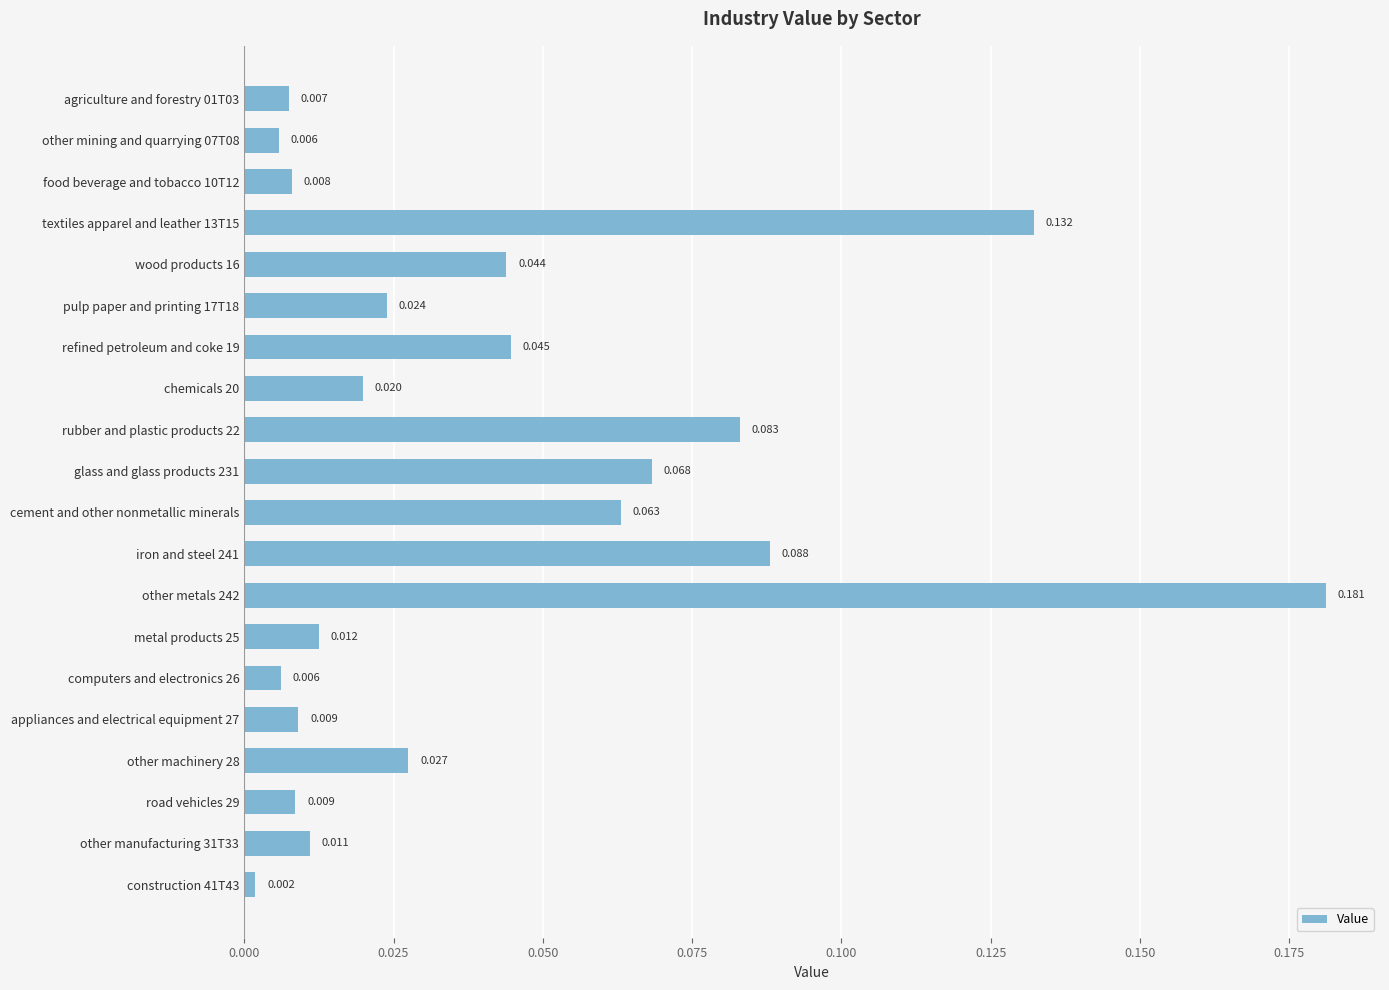

Between appliances and electrical equipment 27 and cement and other nonmetallic minerals, which is larger?

cement and other nonmetallic minerals